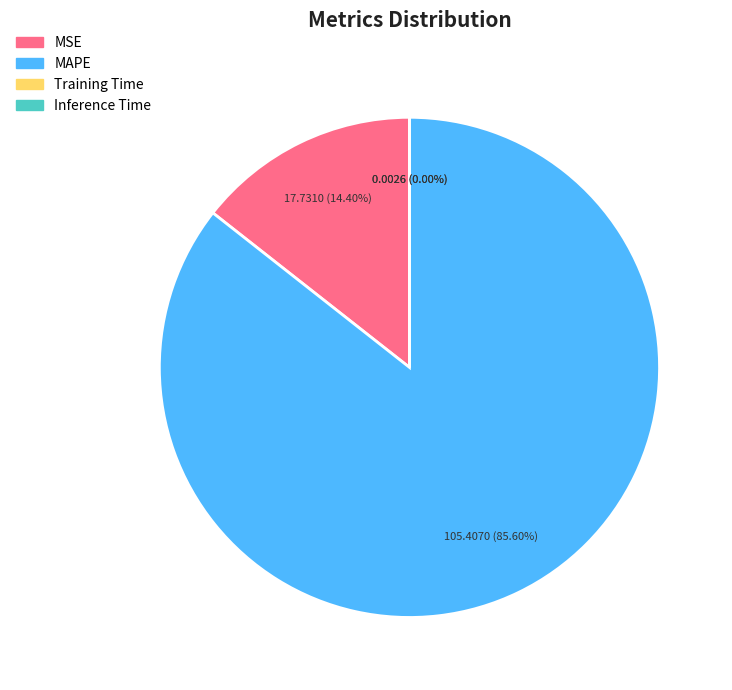

How much of the chart is everything except MSE?

85.6%